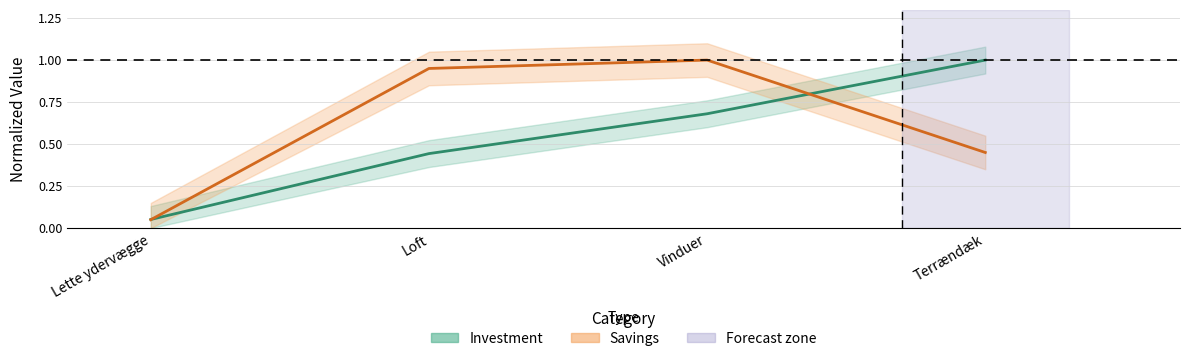

Does the chart have visible grid lines?

Yes